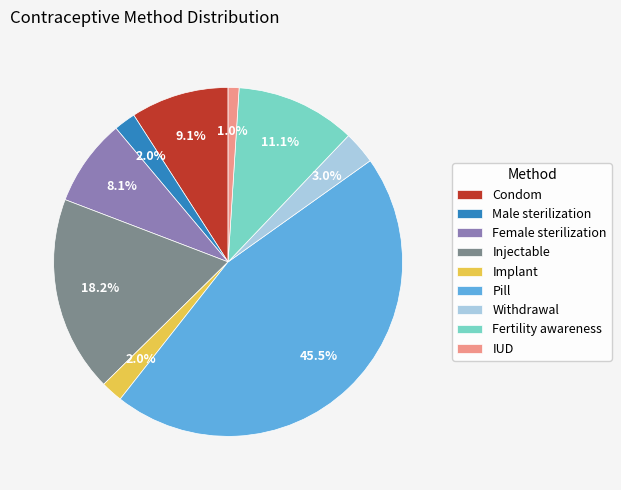

Which category has the smallest portion of the pie?

IUD